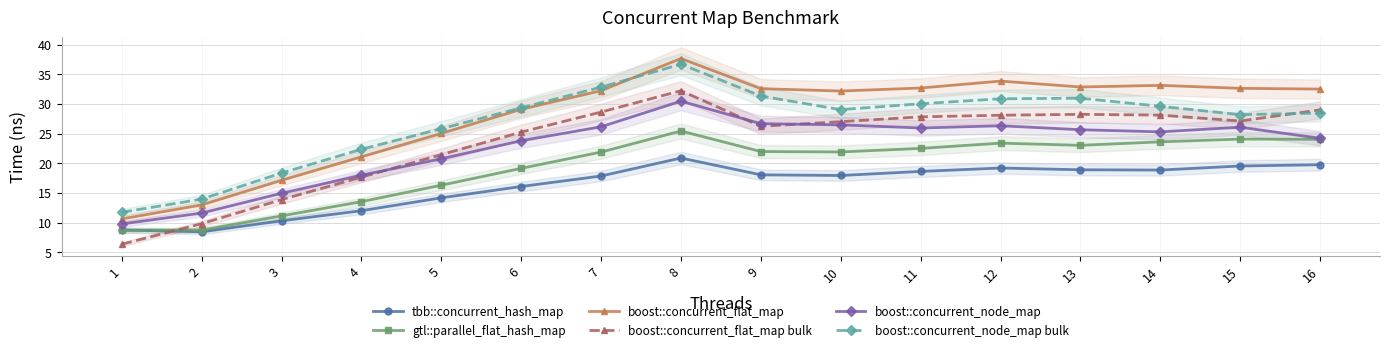

Reading right to left, what are all the values shown in this chart?

tbb::concurrent_hash_map: 19.8	19.5	18.9	18.9	19.2	18.6	17.9	18.0	20.9	17.9	16.1	14.2	12.0	10.3	8.5	8.8
gtl::parallel_flat_hash_map: 24.0	24.1	23.6	23.0	23.4	22.5	21.9	22.0	25.4	21.9	19.1	16.3	13.5	11.1	8.7	8.7
boost::concurrent_flat_map: 32.5	32.6	33.1	32.8	33.8	32.7	32.2	32.6	37.6	32.2	29.1	25.0	21.1	17.1	13.0	10.6
boost::concurrent_flat_map bulk: 29.0	27.1	28.1	28.2	28.1	27.8	27.0	26.2	32.2	28.6	25.2	21.5	17.7	13.9	9.8	6.4
boost::concurrent_node_map: 24.2	26.1	25.3	25.6	26.3	25.9	26.5	26.7	30.5	26.1	23.8	20.8	18.0	14.9	11.6	9.8
boost::concurrent_node_map bulk: 28.5	28.2	29.6	31.0	30.9	30.0	29.0	31.3	36.7	32.8	29.3	25.8	22.4	18.4	14.0	11.7